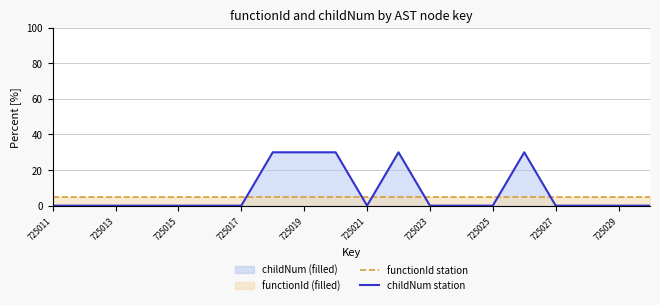

What is the average value of the childNum station series?

8